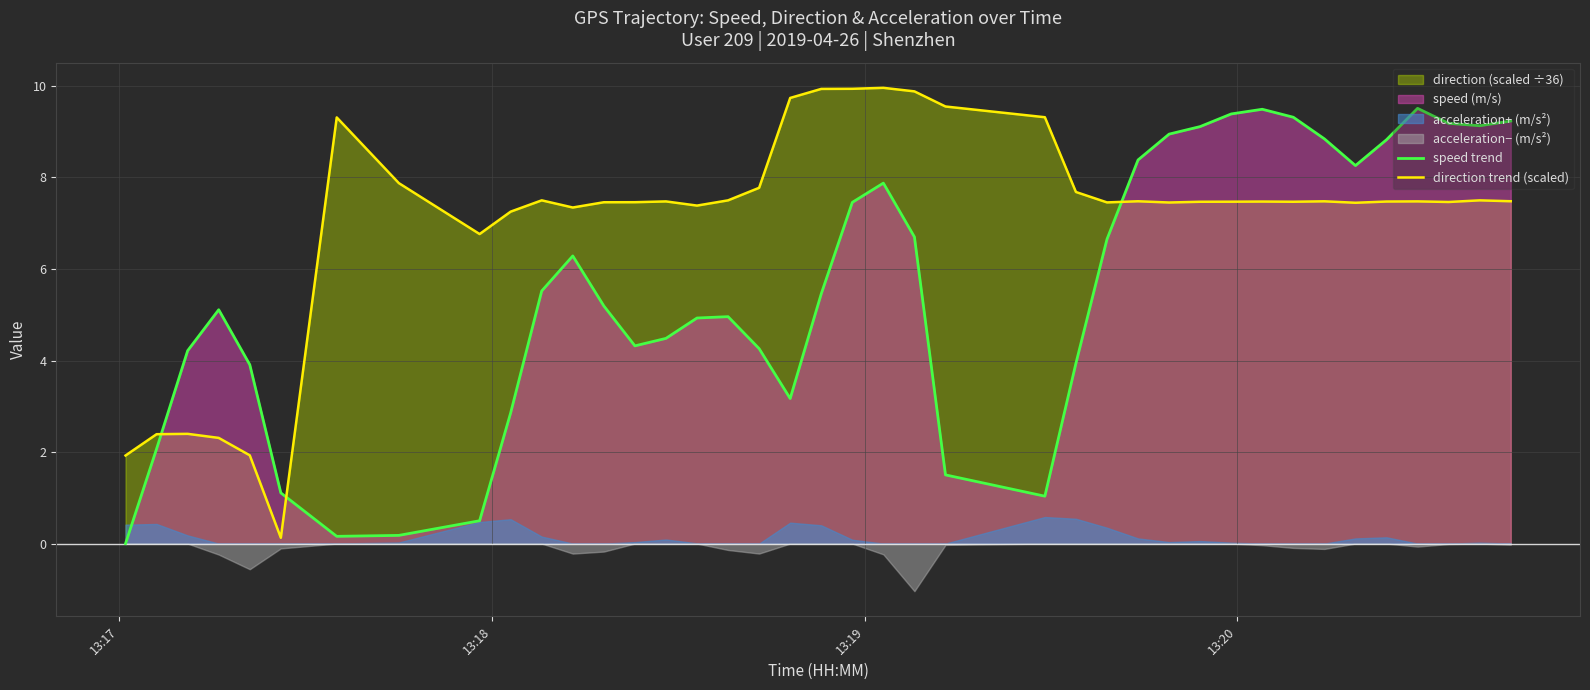

How many intersections are there between direction trend (scaled) and speed trend?

3